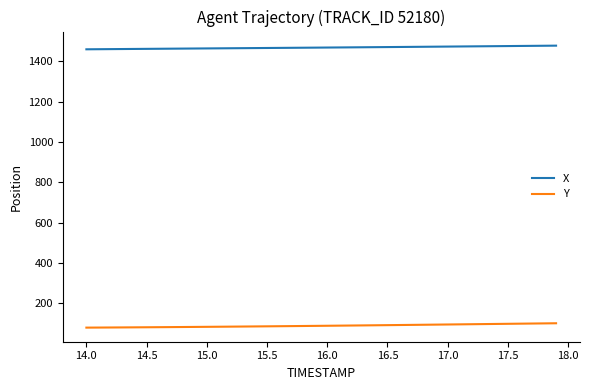

Which series has the largest total across all categories?

X